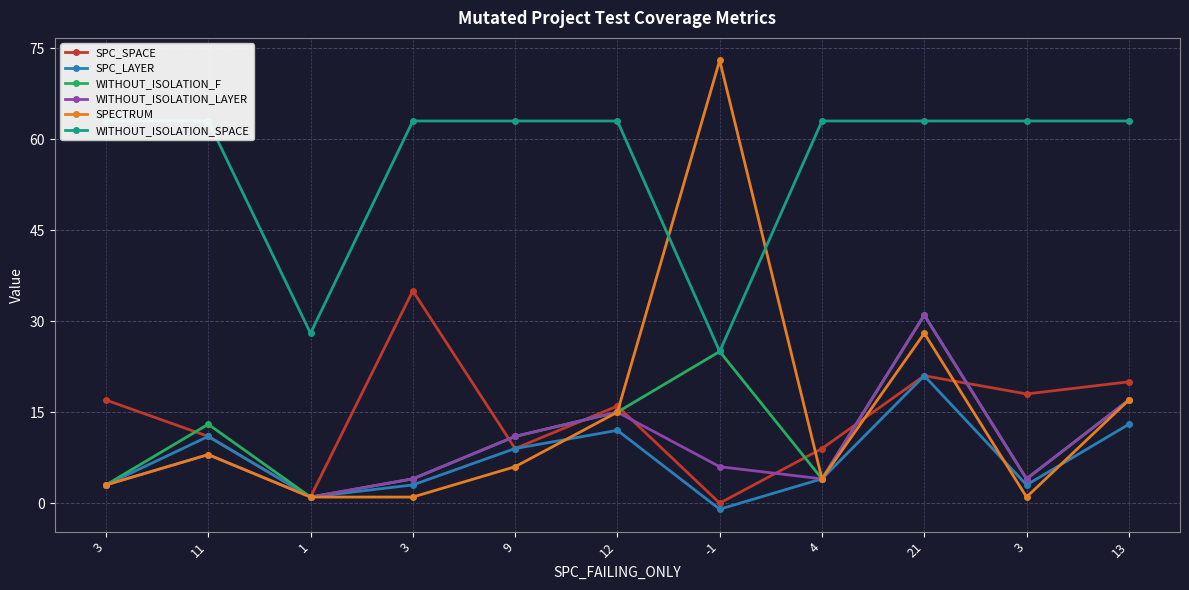

Which label corresponds to the smallest value in the chart?

-1